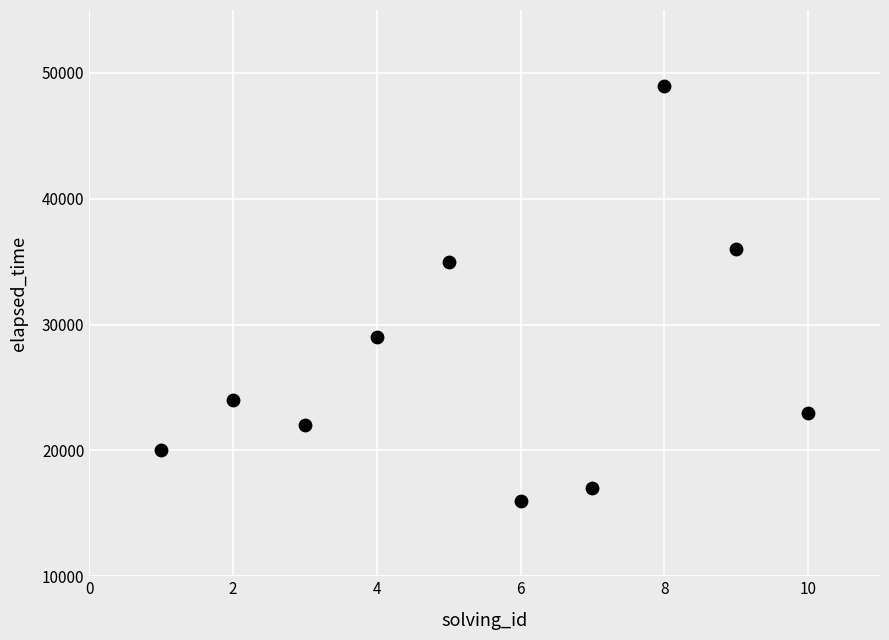

What is the range of Y values (max minus min)?

33000